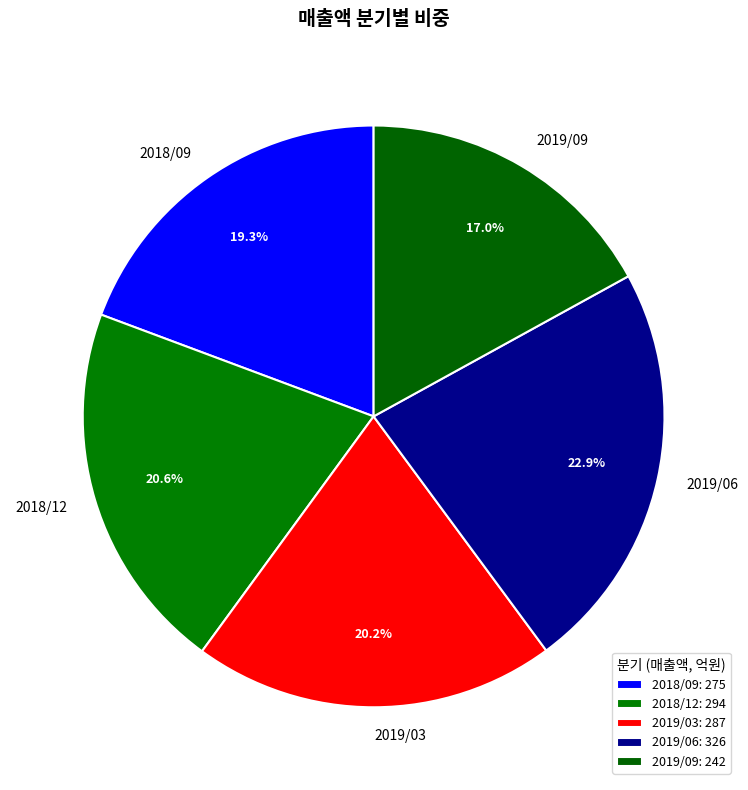

How many slices are in this pie chart?

5